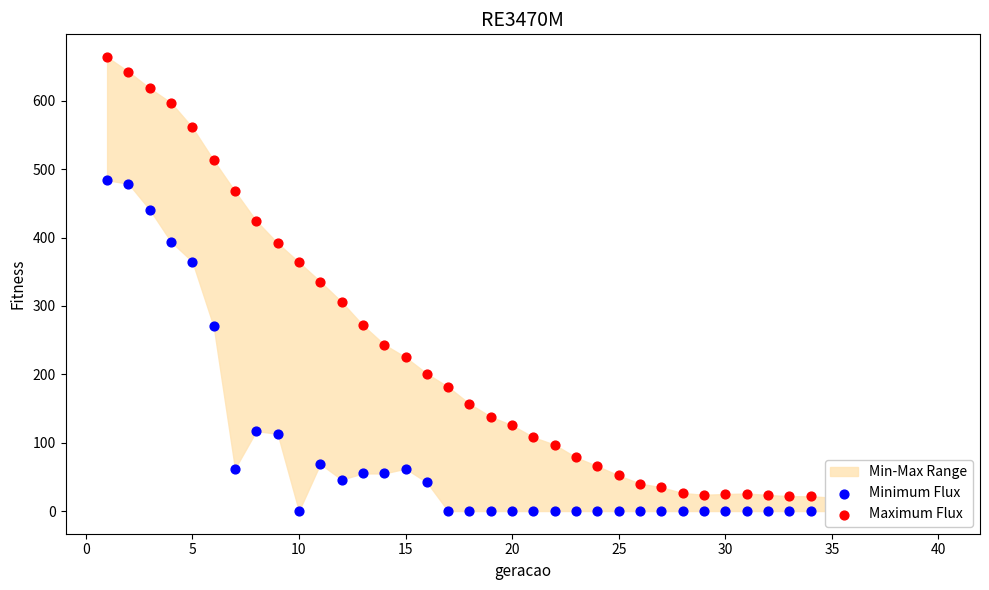

Which series reaches the maximum Y coordinate?

Maximum Flux